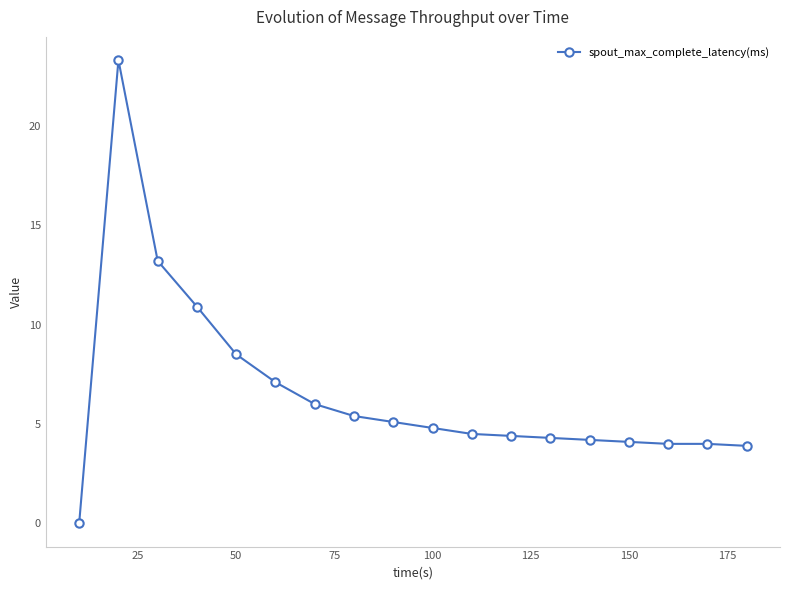

What is the difference between the second highest and second lowest values?

9.3